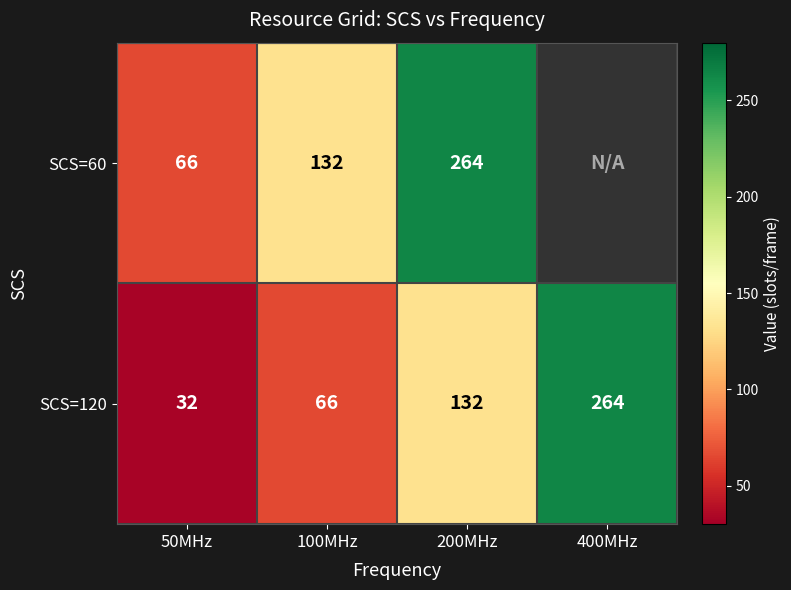

Which category has the highest value in the SCS=120 series?

400MHz